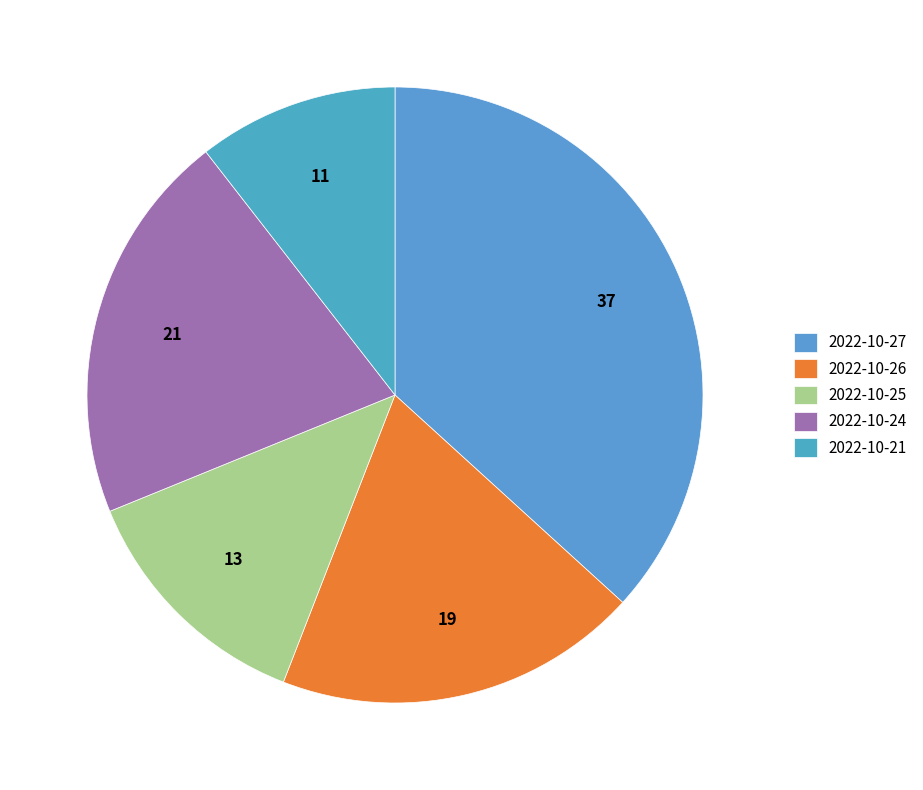

Do 2022-10-27 and 2022-10-25 together represent more than half of the pie?

No